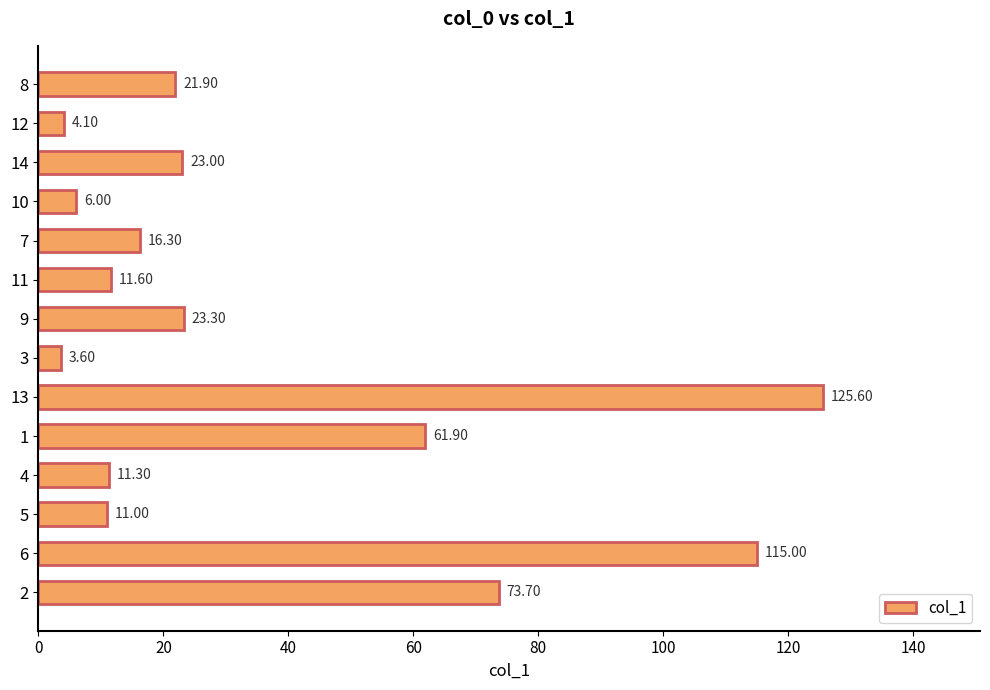

What is the sum of the values at 5 and 1?

72.9